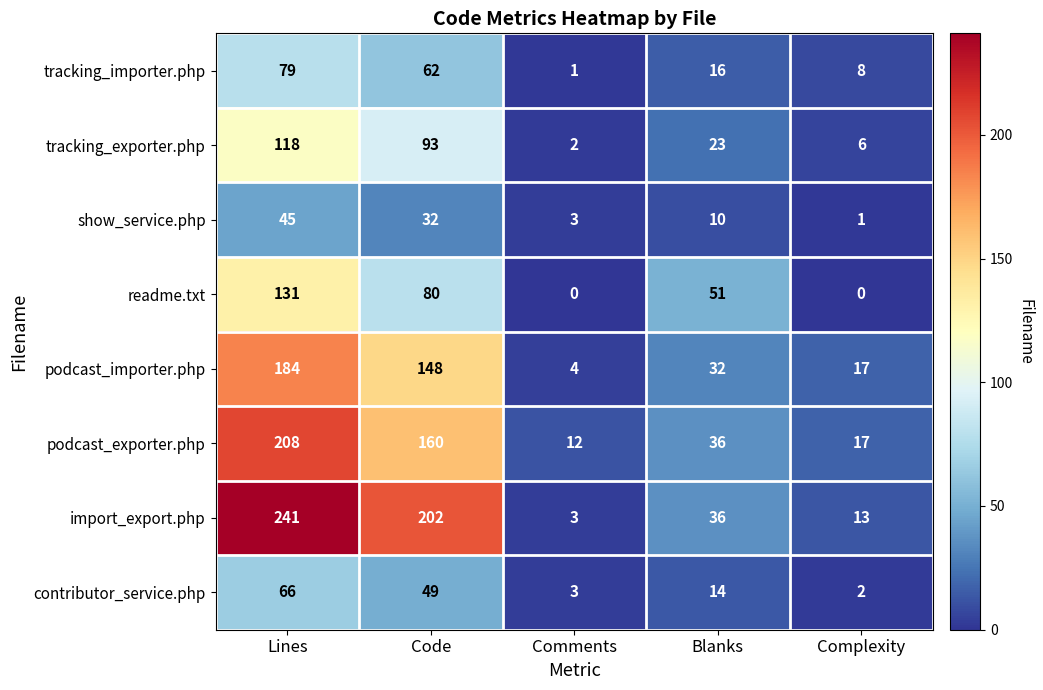

True or false: podcast_importer.php has a value of 4 at Comments.

True